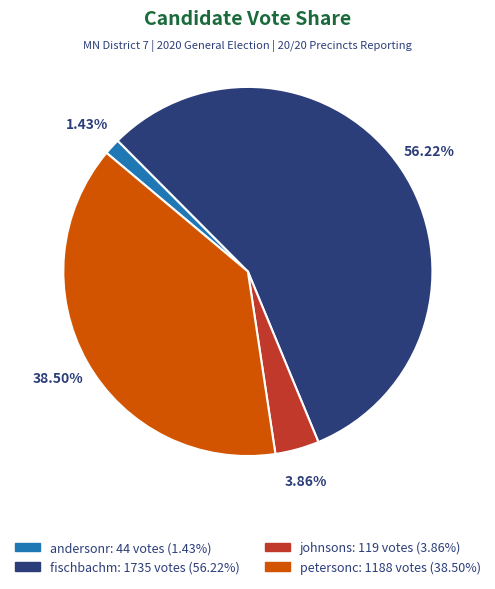

To the nearest percent, what is the difference between the largest and smallest slice percentages?

55%